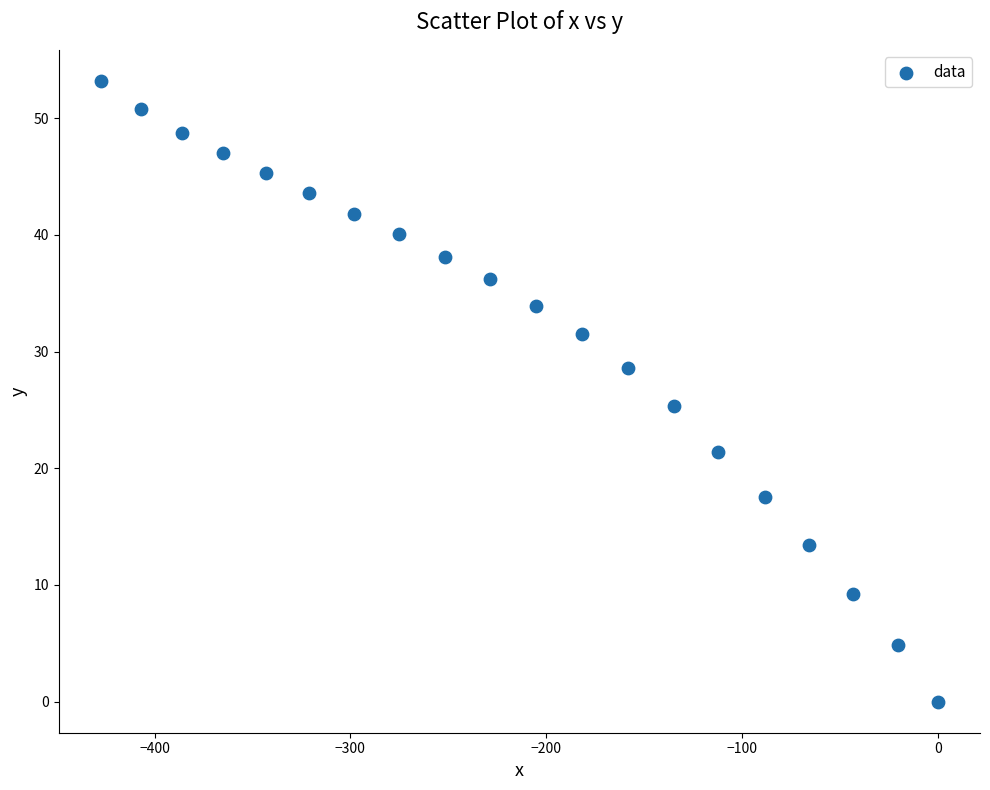

What Y value in the scatter plot is closest to 26?

25.3